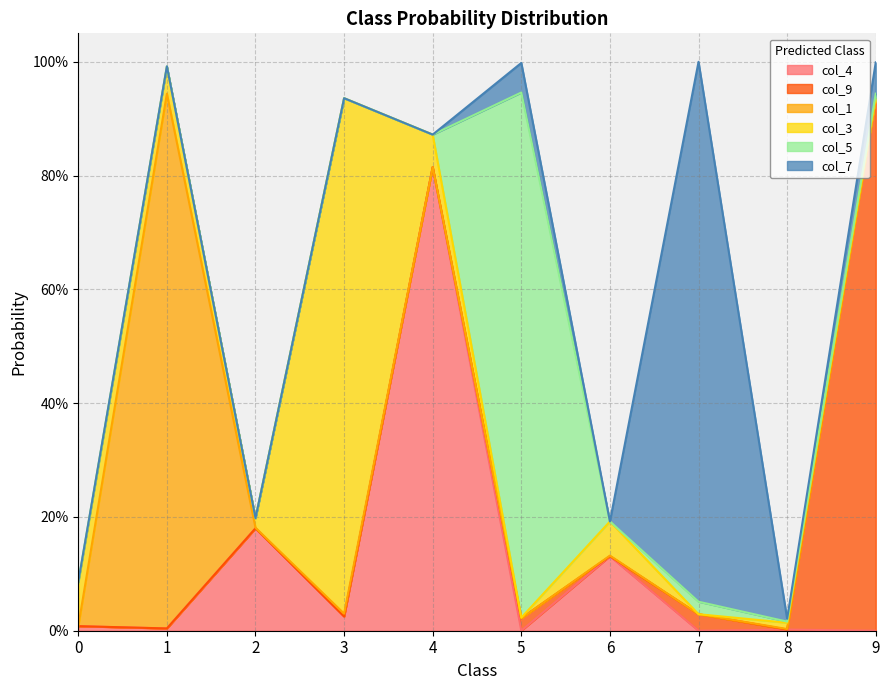

Which series ends up on top after the final intersection of col_4 and col_1?

col_4